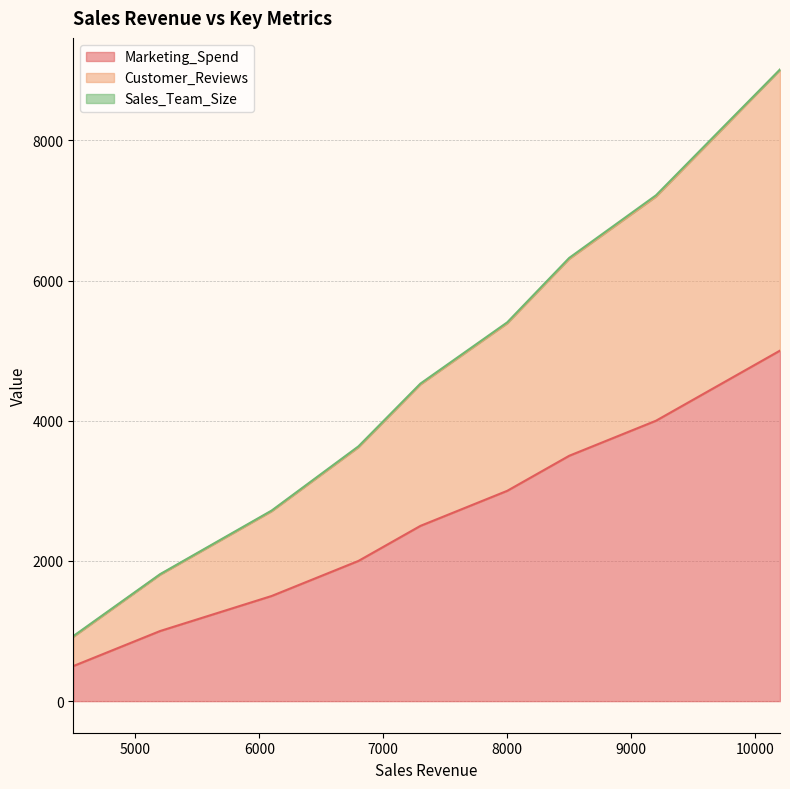

What is the highest value of the Marketing_Spend series?

5000.0